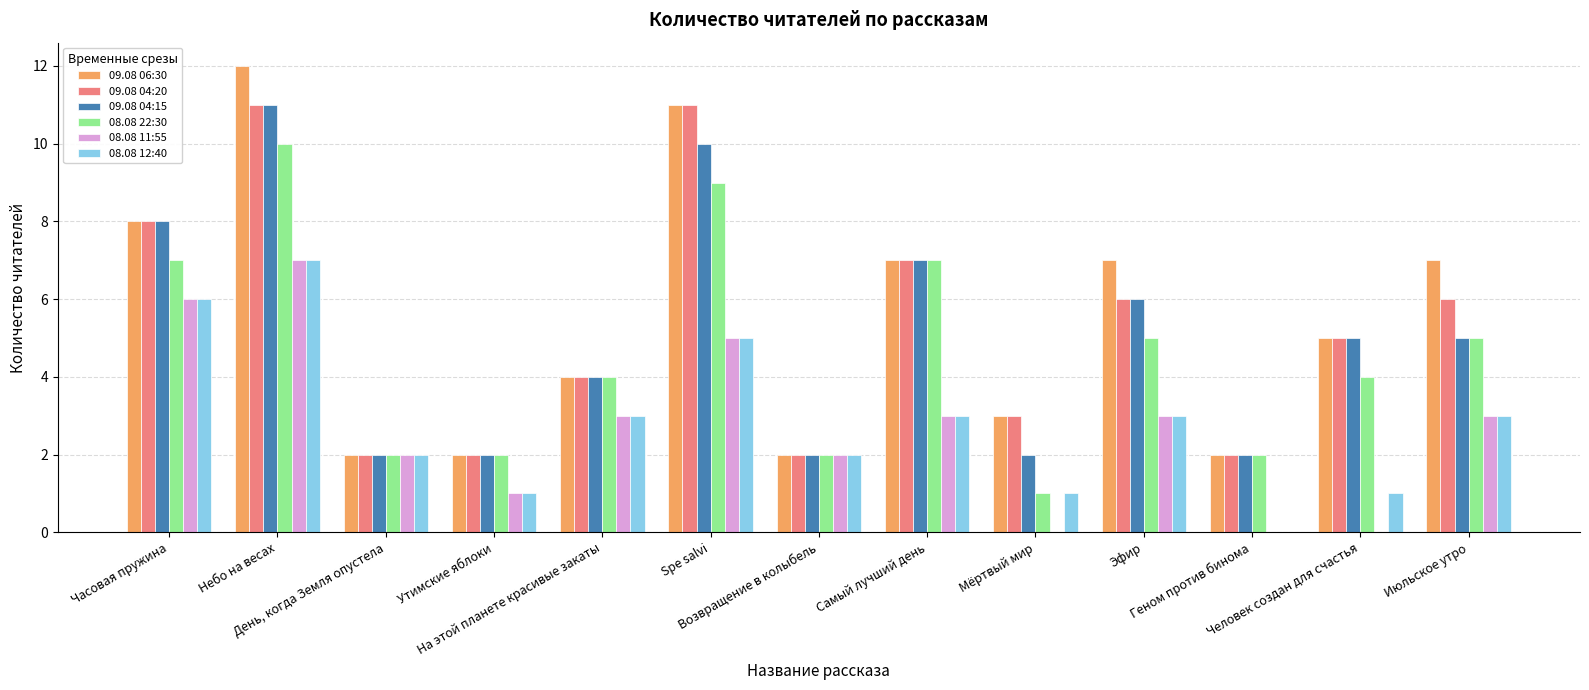

What is the maximum value for 09.08 06:30?

12